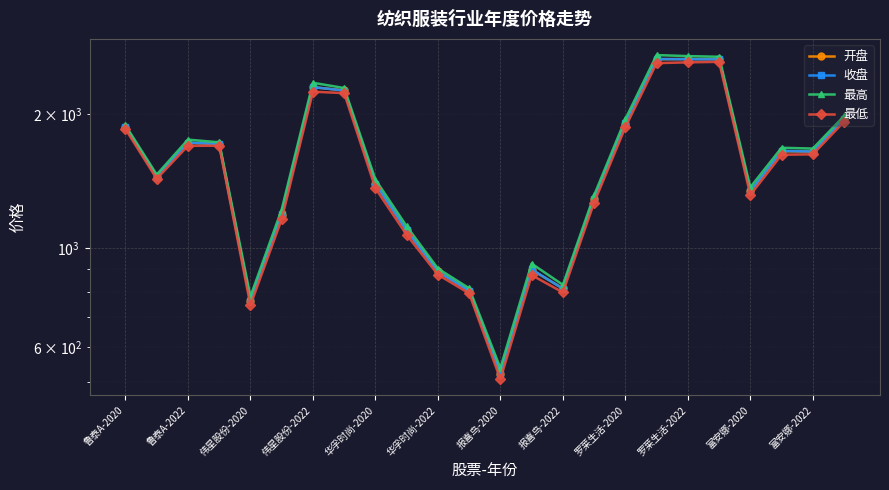

At which category does the chart reach its peak across all series?

17